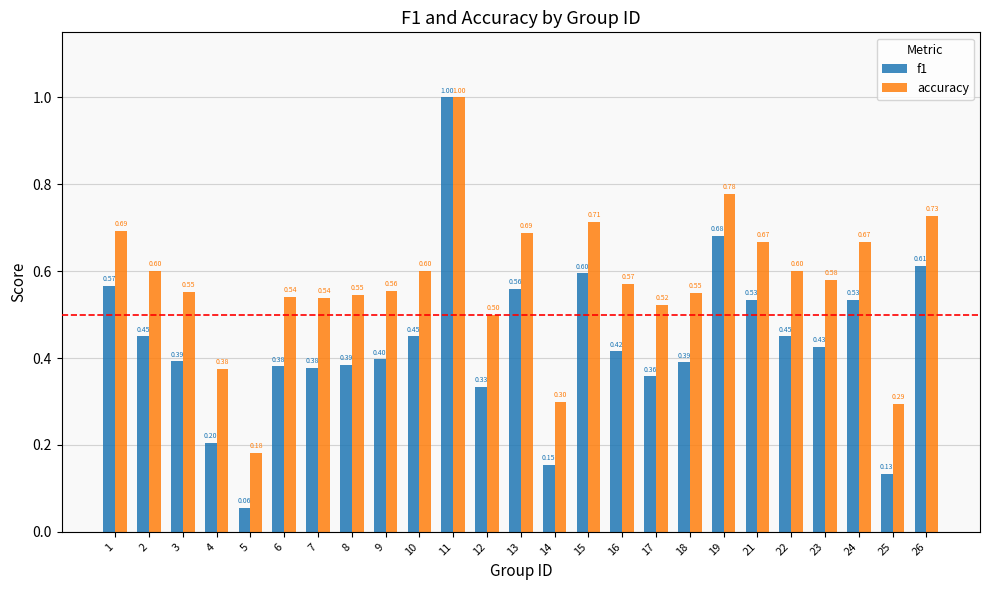

At which label does accuracy reach its minimum?

5